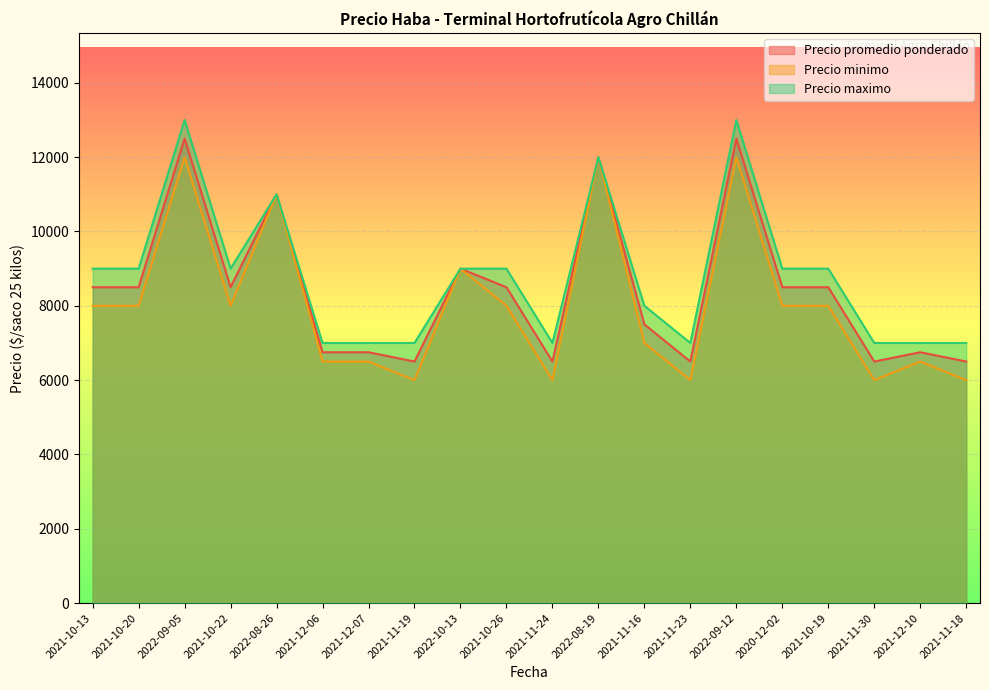

What is the label of the 3rd point from the left?

2022-09-05